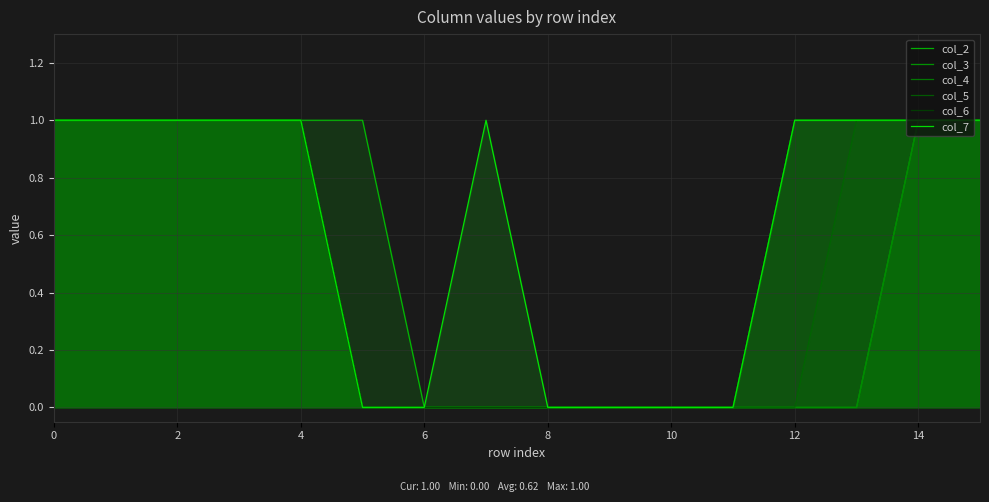

Which has a higher value, 12 or 12?

12